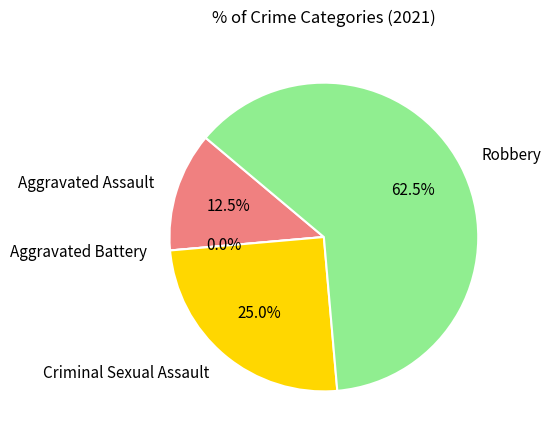

True or false: Robbery accounts for 72% of the total.

False